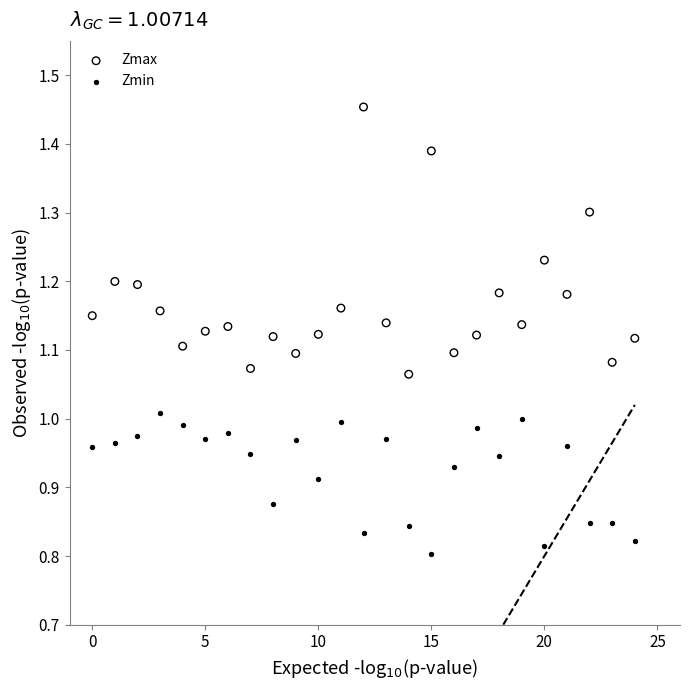

Which series reaches the minimum Y coordinate?

Zmin